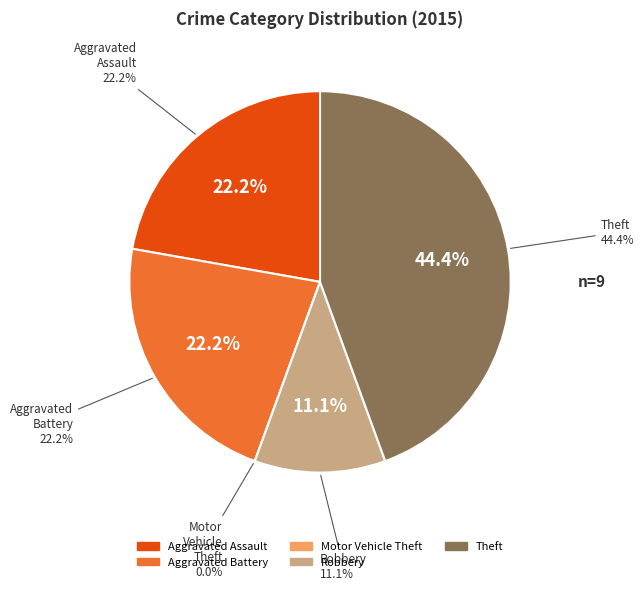

How many slices are in this pie chart?

5